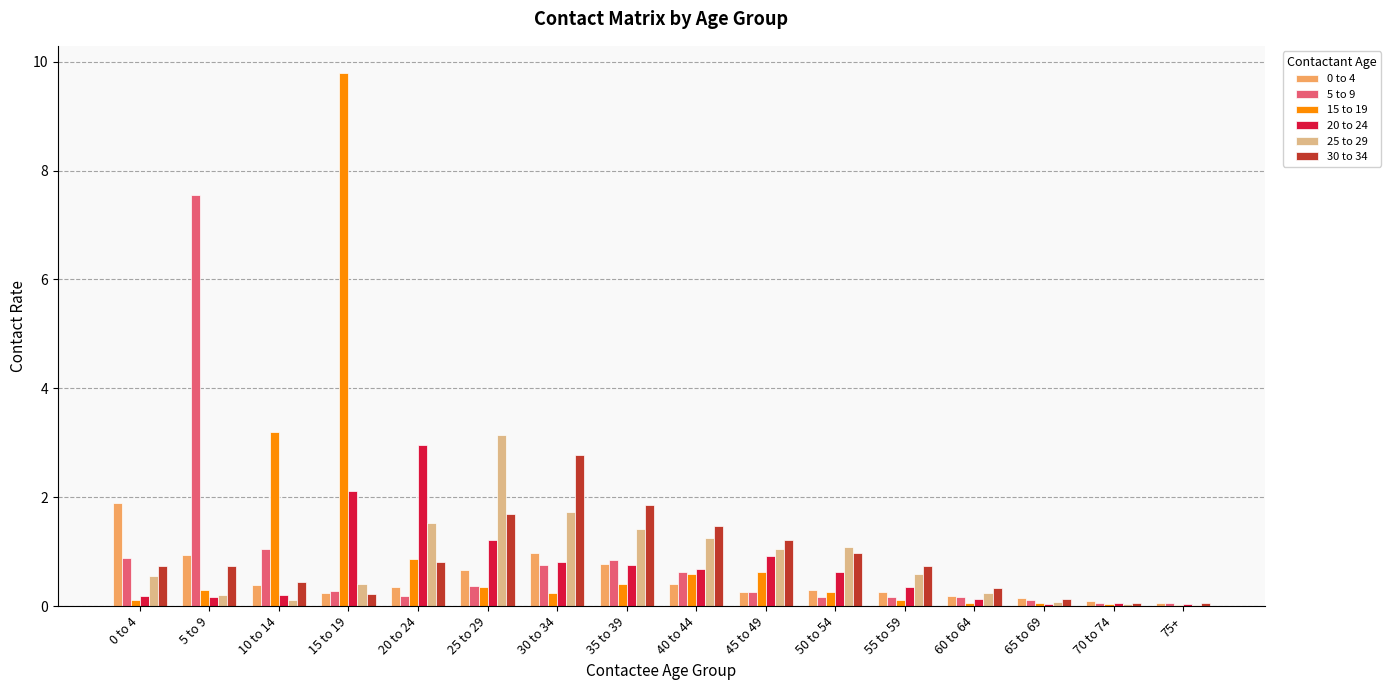

Which series changed the most between 50 to 54 and 70 to 74?

25 to 29